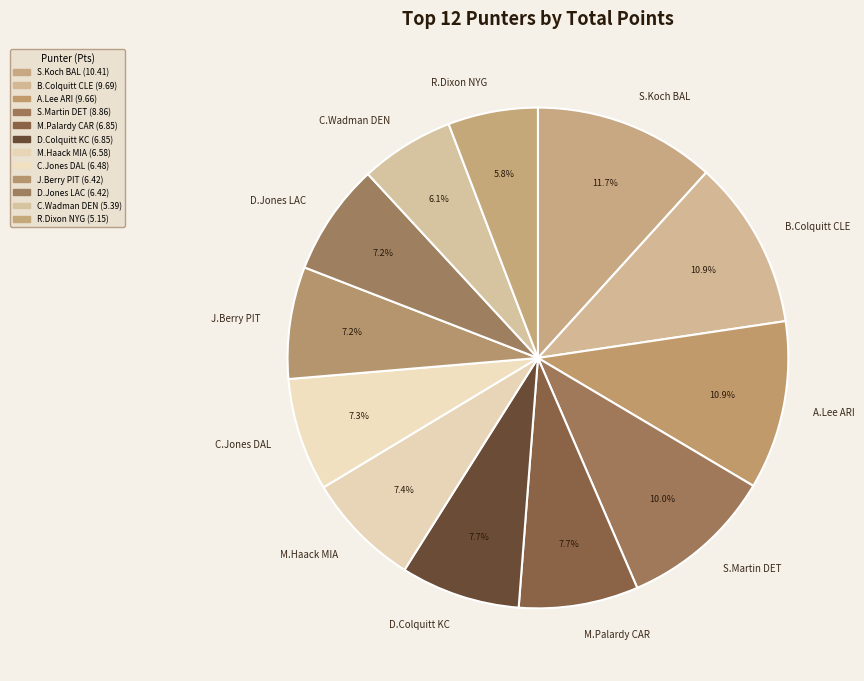

Which slice is the largest?

S.Koch BAL